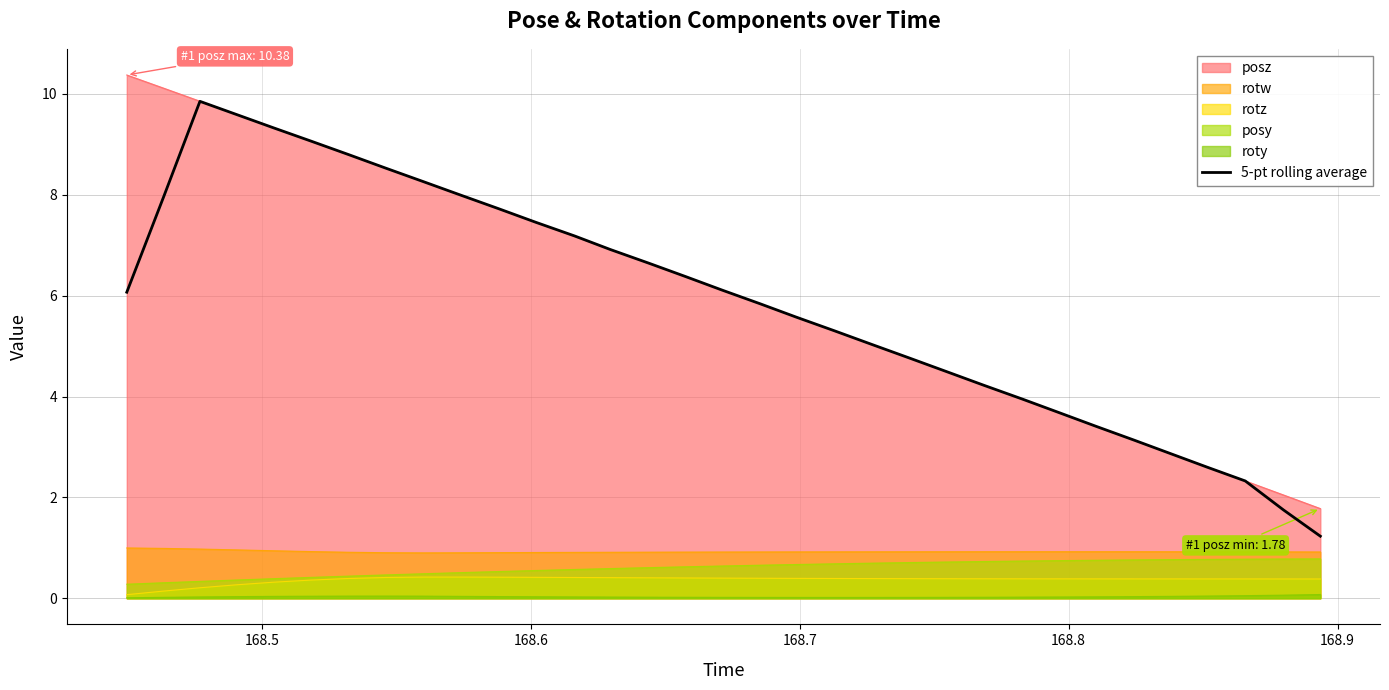

What is the greatest value displayed?

10.4